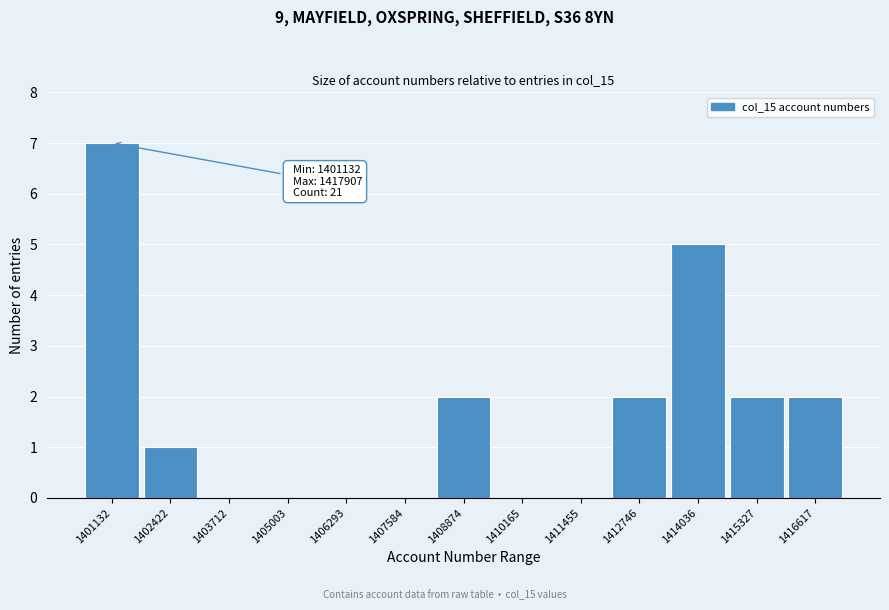

Reading left to right, what are all the values shown in this chart?

1401132=7	1402422=1	1403712=0	1405003=0	1406293=0	1407584=0	1408874=2	1410165=0	1411455=0	1412746=2	1414036=5	1415327=2	1416617=2